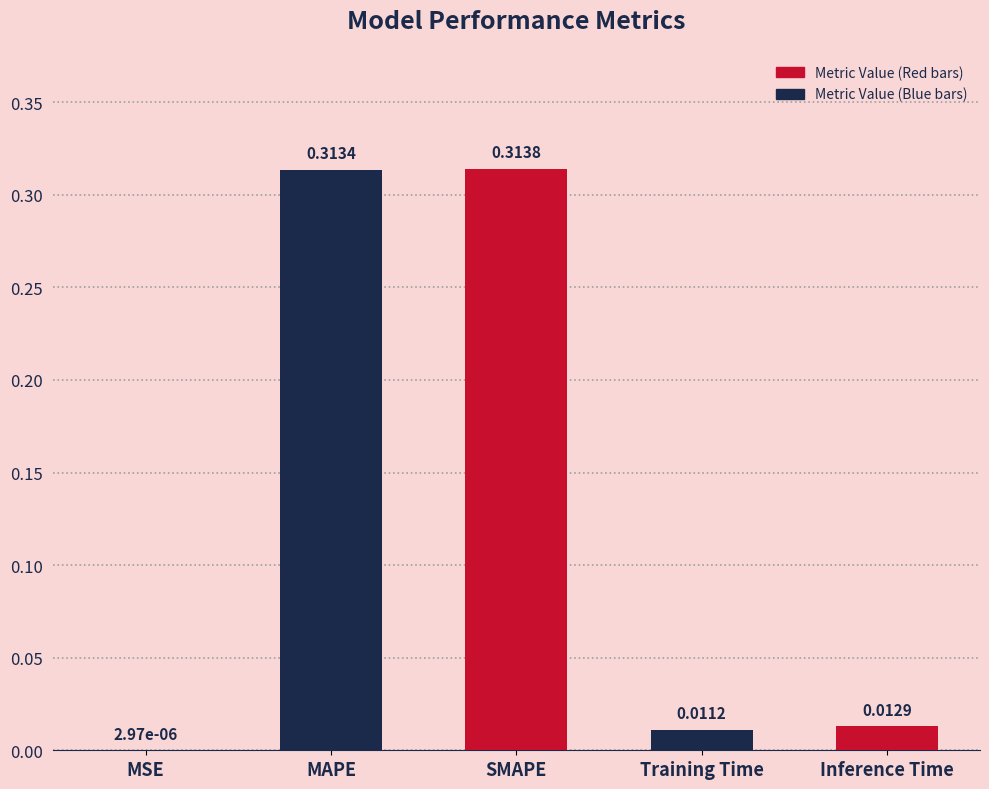

What is the sum of all values?

0.7